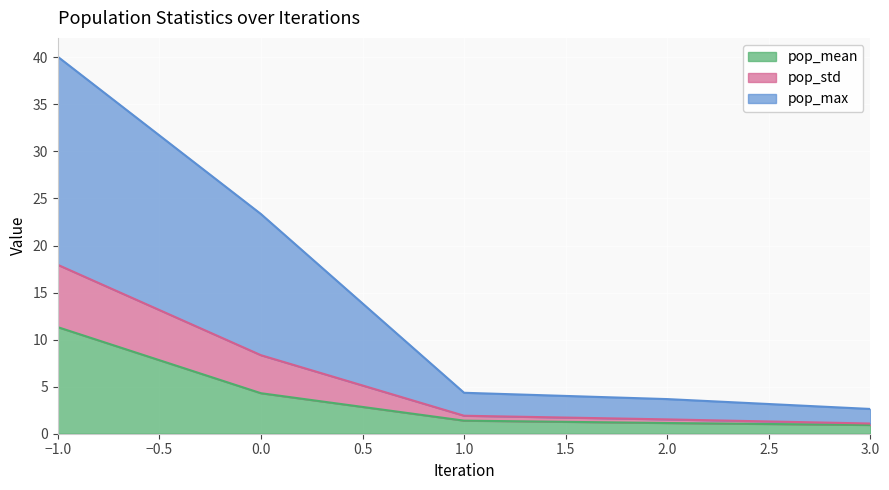

At which category is the sum across all series the highest?

−1.0